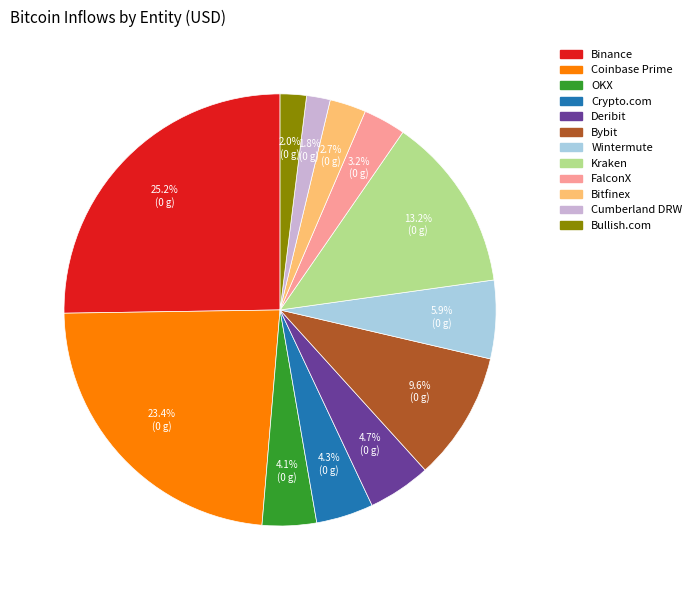

What is the largest slice in the pie chart?

Binance